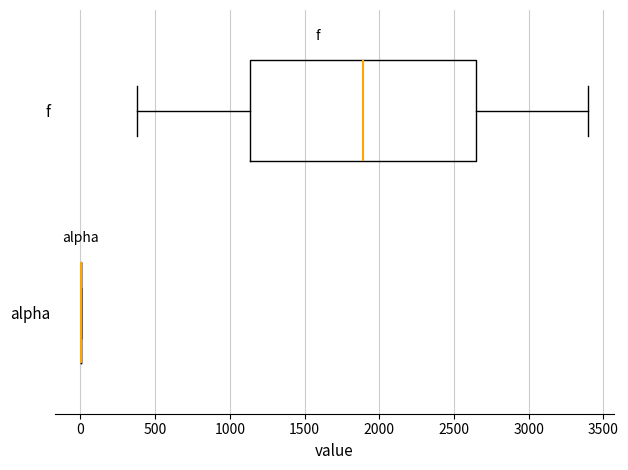

Reading bottom to top, transcribe this box plot: for each box, give where its median line is, the range the box spans, and where its two whiskers end, as read against the x-axis. The values are not printed on the chart, so give them approximately, as read against the axis.

alpha: box collapsed to a line at 0, whiskers 0 to 0
f: median 1900, box 1150 to 2650, whiskers 400 to 3400